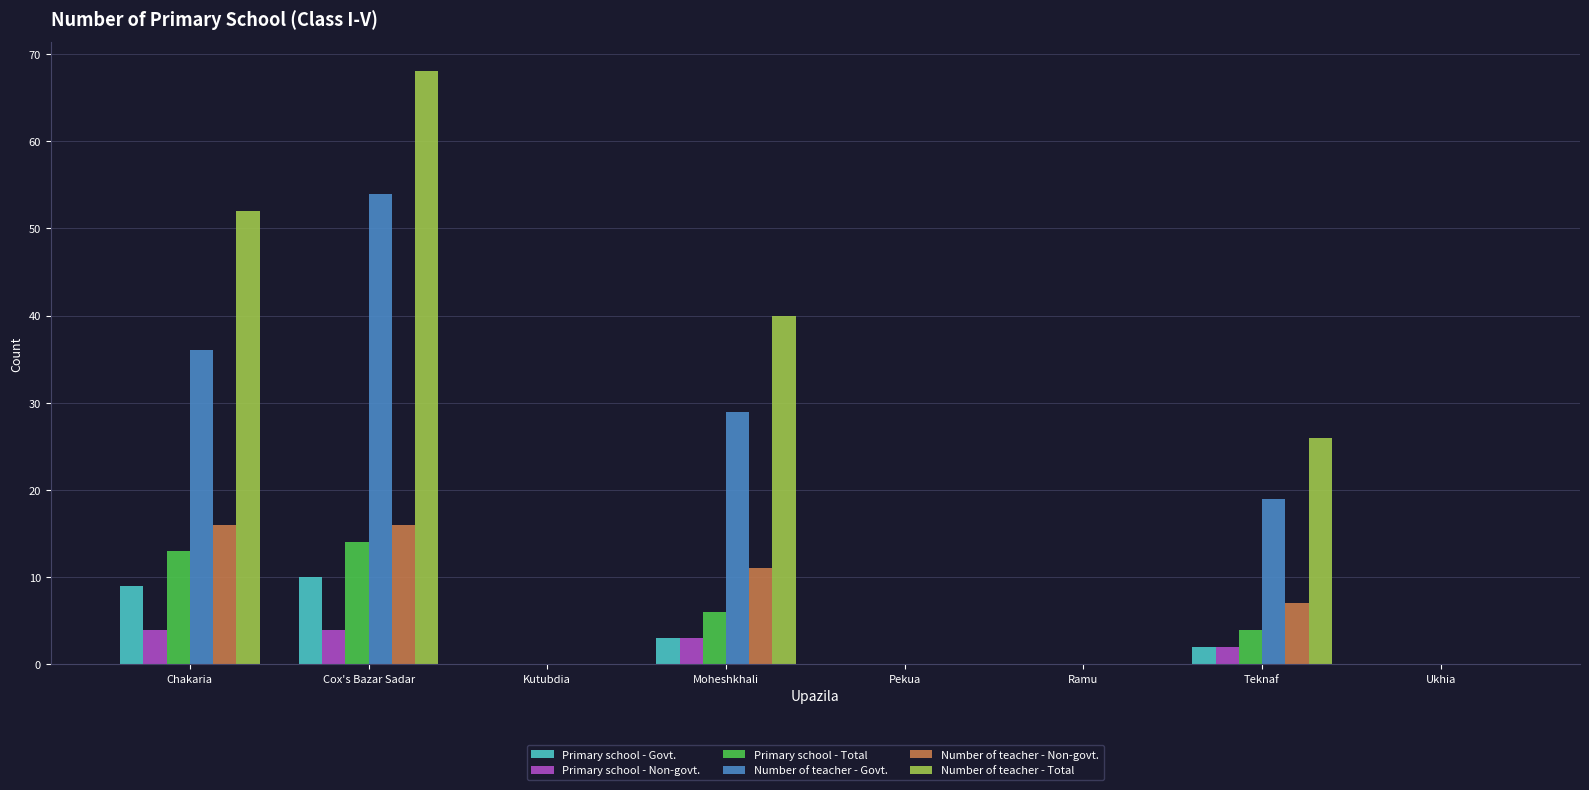

Are the bars grouped side by side (vs. stacked)?

Yes